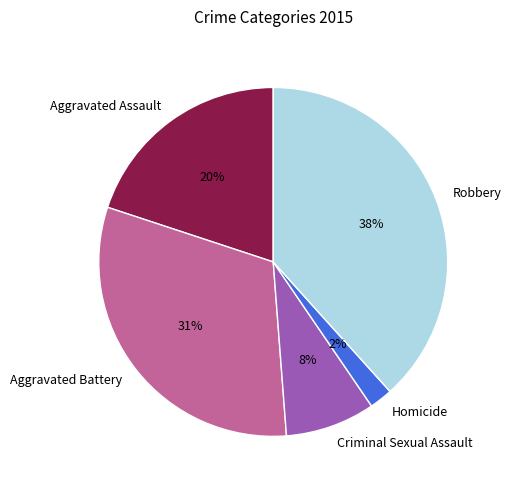

Count the number of slices in the pie.

5